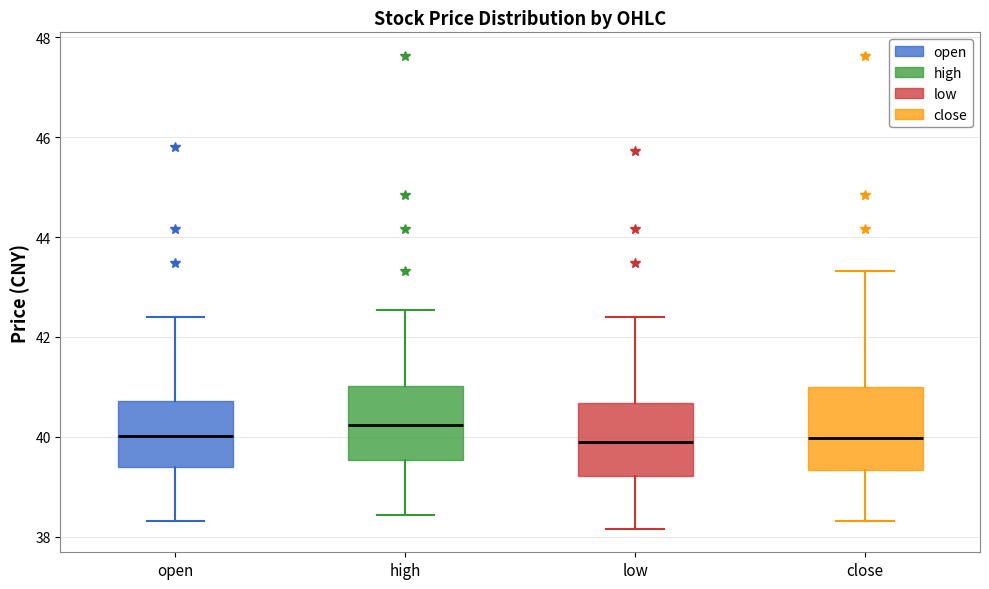

Reading left to right, transcribe this box plot: for each box, give where its median line is, the range the box spans, and where its two whiskers end, as read against the y-axis. The values are not printed on the chart, so give them approximately, as read against the axis.

open: median 40.0, box 39.4 to 40.8, whiskers 38.4 to 42.4
high: median 40.2, box 39.6 to 41.0, whiskers 38.4 to 42.6
low: median 39.8, box 39.2 to 40.6, whiskers 38.2 to 42.4
close: median 40.0, box 39.4 to 41.0, whiskers 38.4 to 43.4